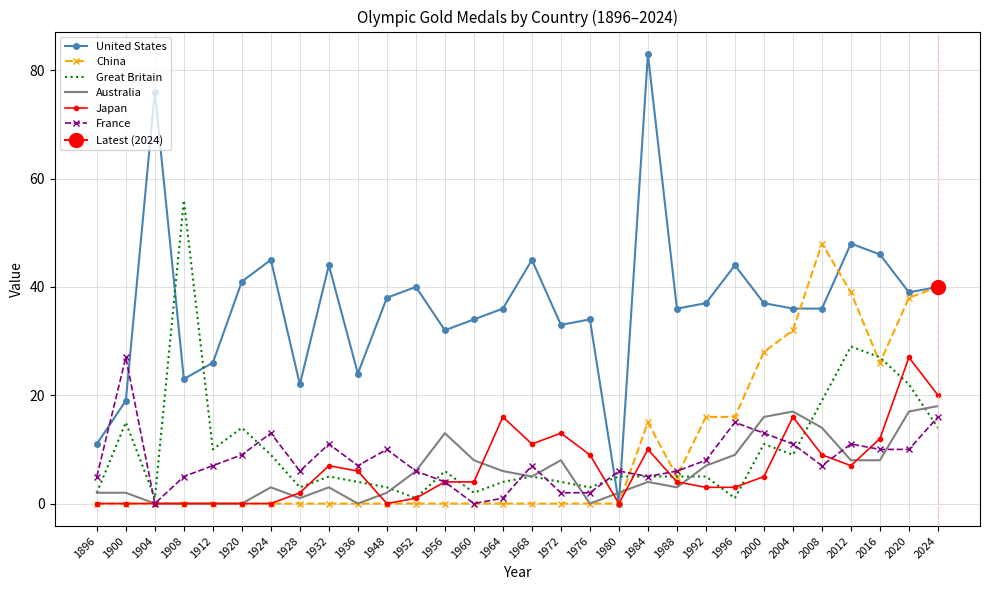

Reading left to right, list all the values displayed in this chart.

United States: 11	19	76	23	26	41	45	22	44	24	38	40	32	34	36	45	33	34	0	83	36	37	44	37	36	36	48	46	39	40
China: 0	0	0	0	0	0	0	0	0	0	0	0	0	0	0	0	0	0	0	15	5	16	16	28	32	48	39	26	38	40
Great Britain: 2	15	1	56	10	14	9	3	5	4	3	1	6	2	4	5	4	3	5	5	5	5	1	11	9	19	29	27	22	14
Australia: 2	2	0	0	0	0	3	1	3	0	2	6	13	8	6	5	8	0	2	4	3	7	9	16	17	14	8	8	17	18
Japan: 0	0	0	0	0	0	0	2	7	6	0	1	4	4	16	11	13	9	0	10	4	3	3	5	16	9	7	12	27	20
France: 5	27	0	5	7	9	13	6	11	7	10	6	4	0	1	7	2	2	6	5	6	8	15	13	11	7	11	10	10	16